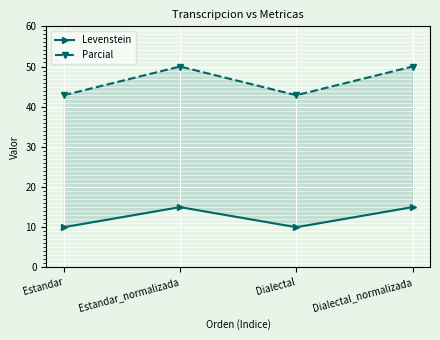

At Estandar_normalizada, list the series in order from smallest to largest.

Levenstein, Parcial